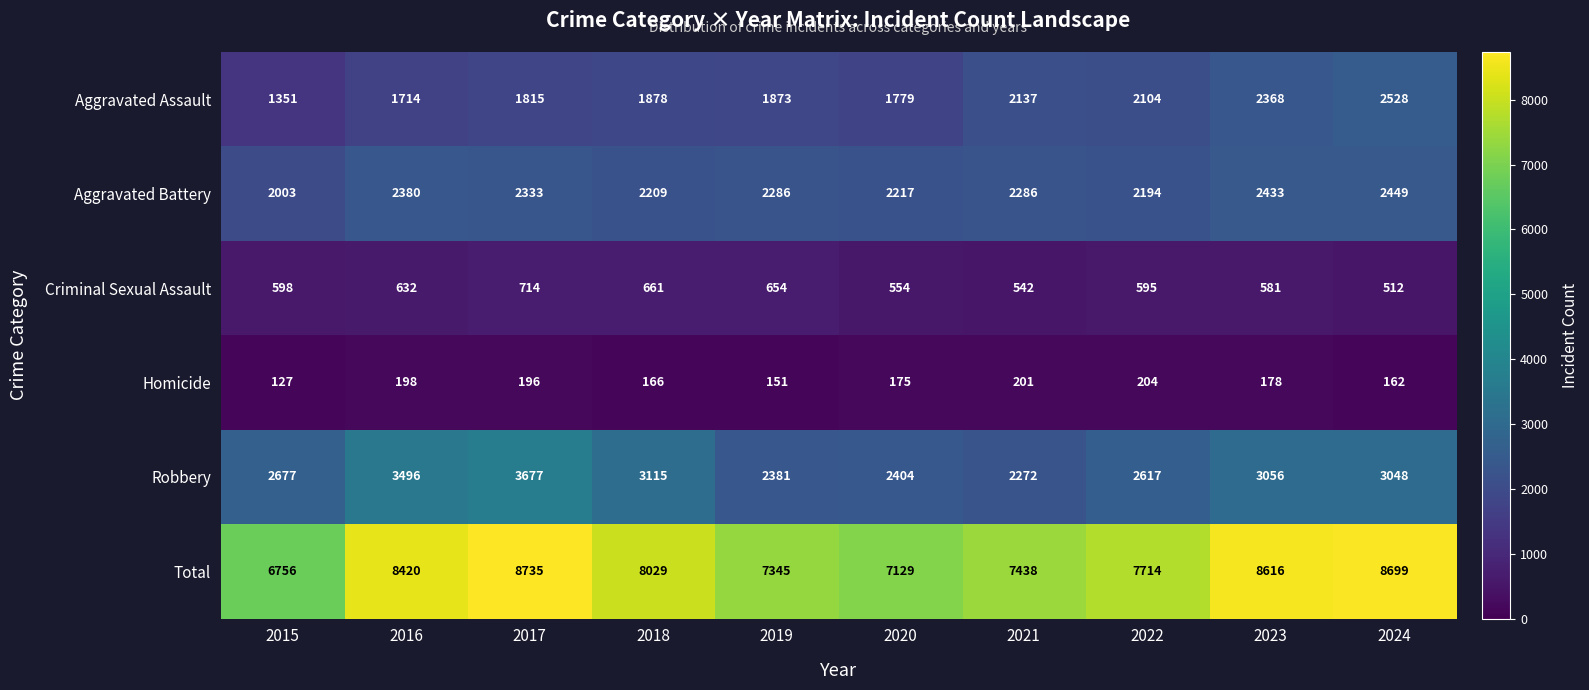

True or false: Criminal Sexual Assault has a value of 581 at 2023.

True